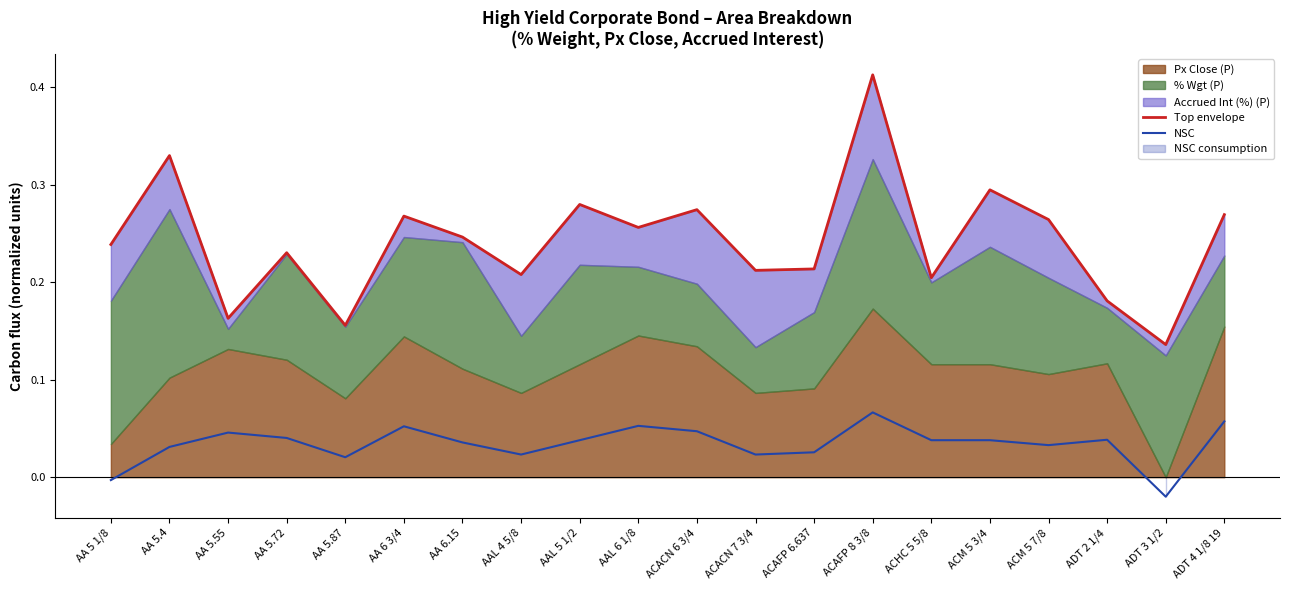

Count the Top envelope values in the range 0 to 1.

20